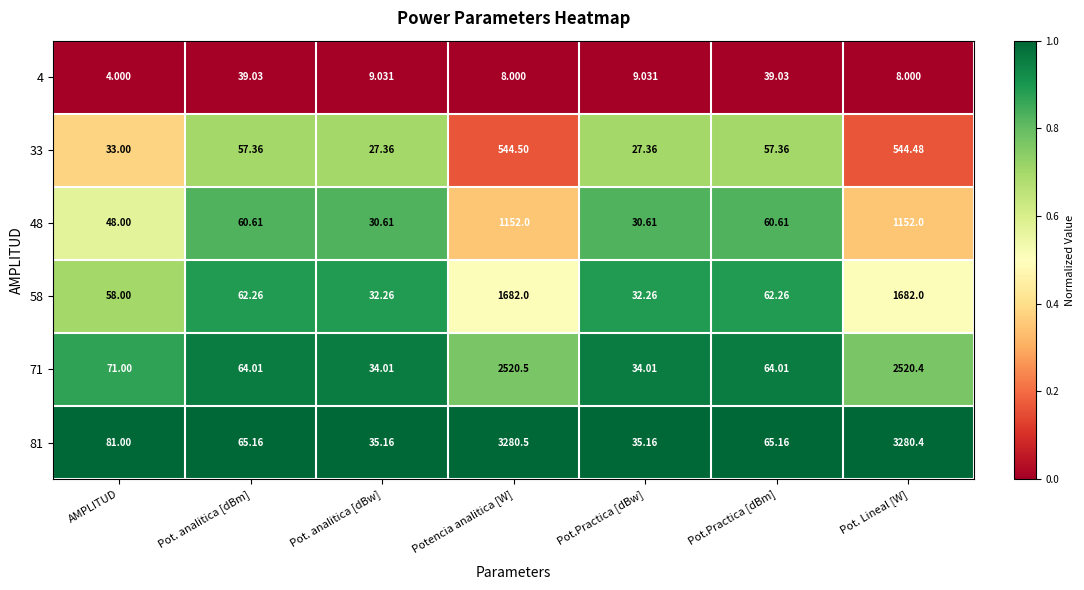

Which category has the highest value across all series?

Potencia analitica [W]